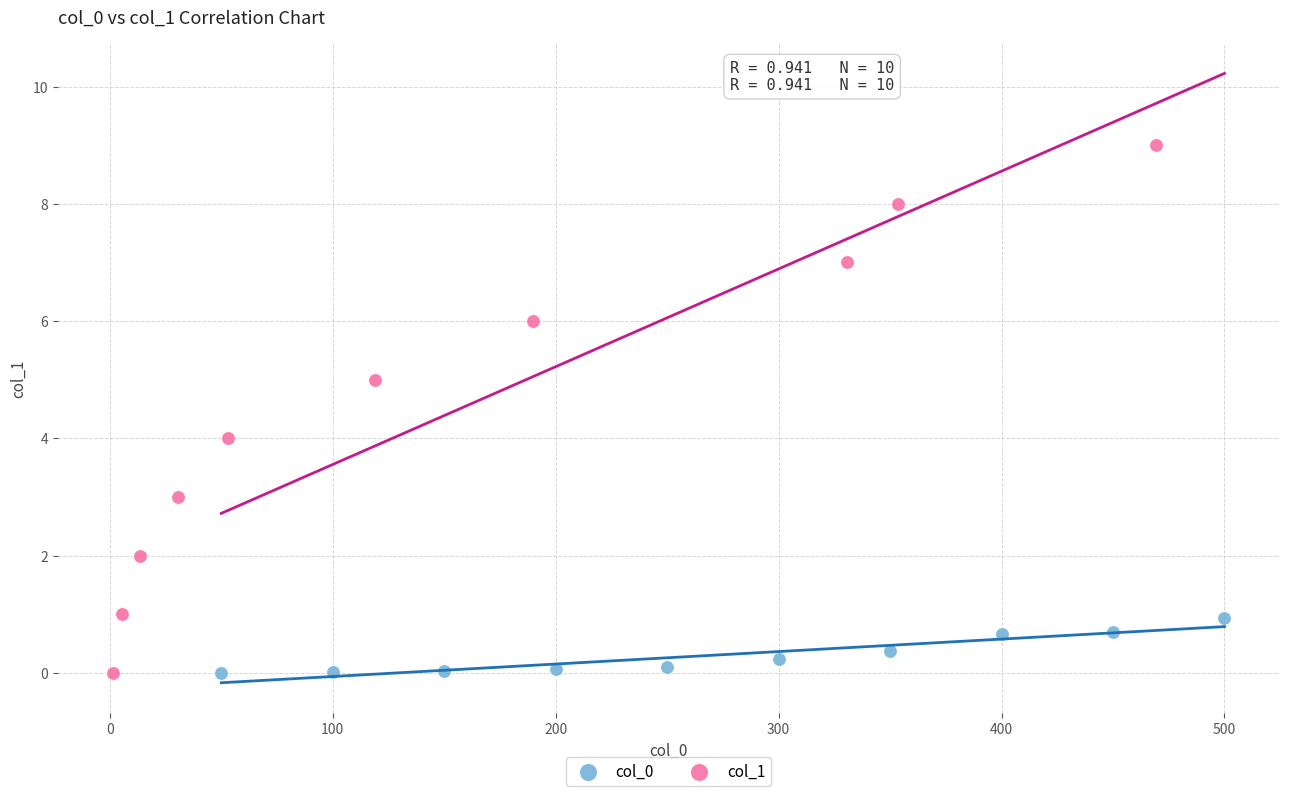

Which series reaches the maximum Y coordinate?

col_1